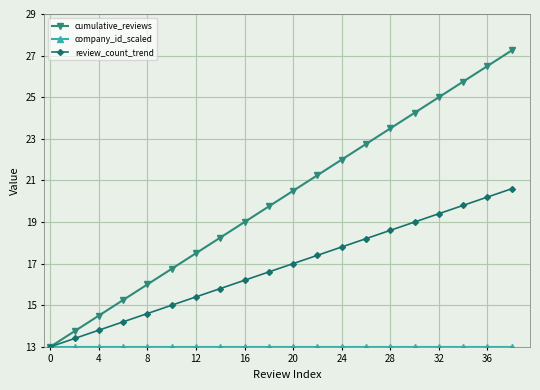

What is the maximum value for review_count_trend?

20.6